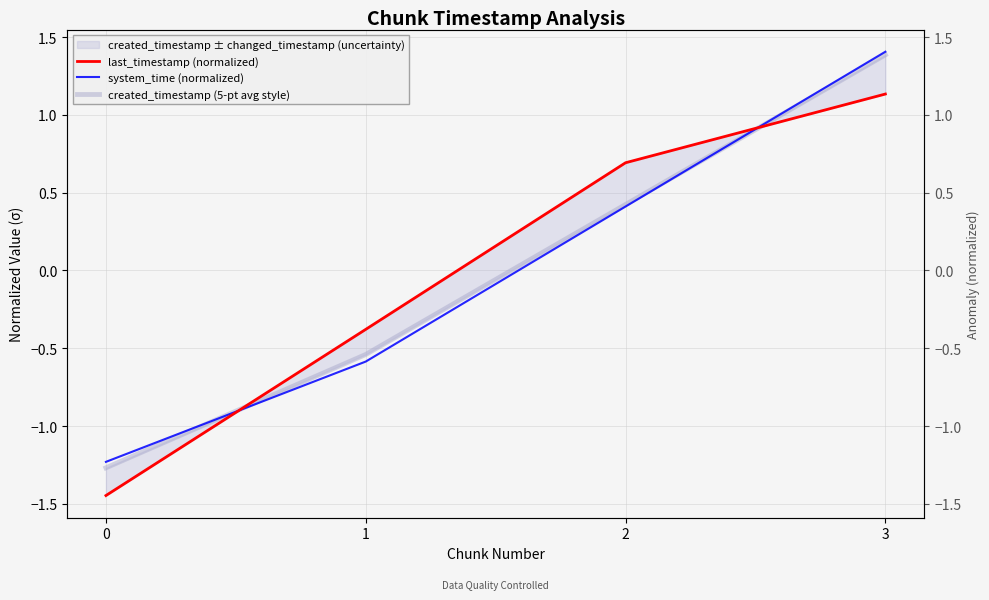

How many values in system_time (normalized) are below zero?

2